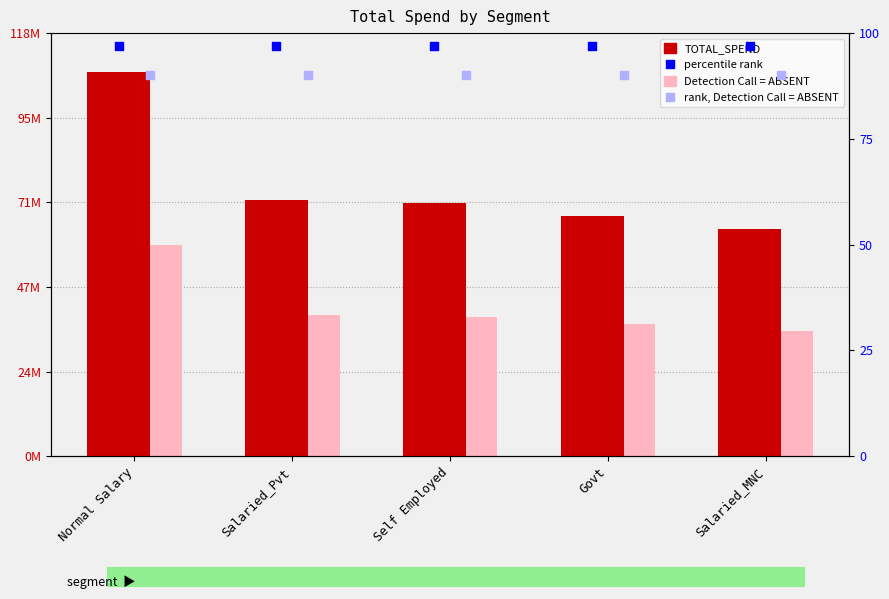

What are all the series names shown in the legend?

Detection Call = ABSENT, TOTAL_SPEND, percentile rank, rank, Detection Call = ABSENT